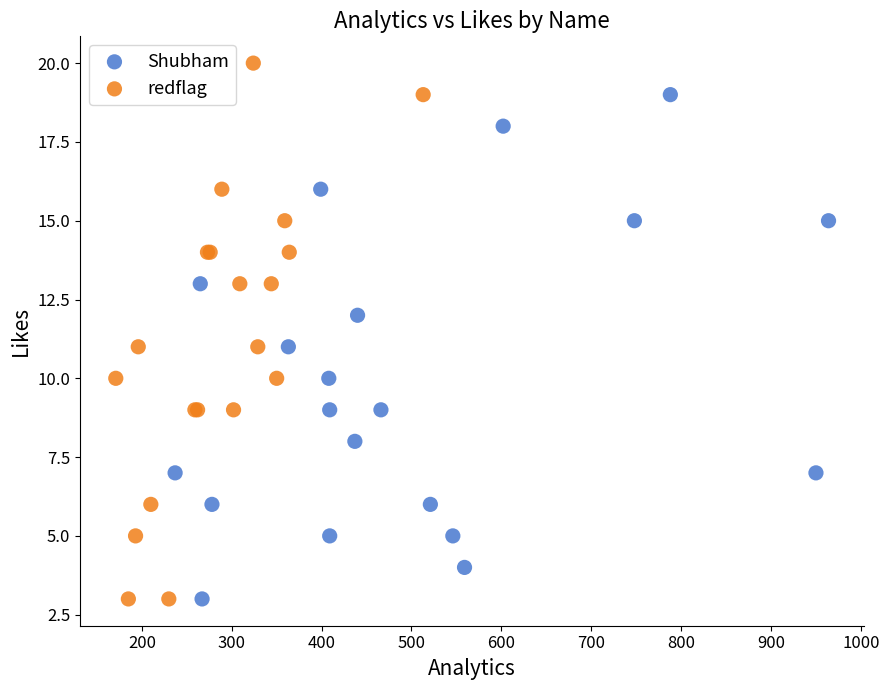

What are all the series names shown in the legend?

Shubham, redflag